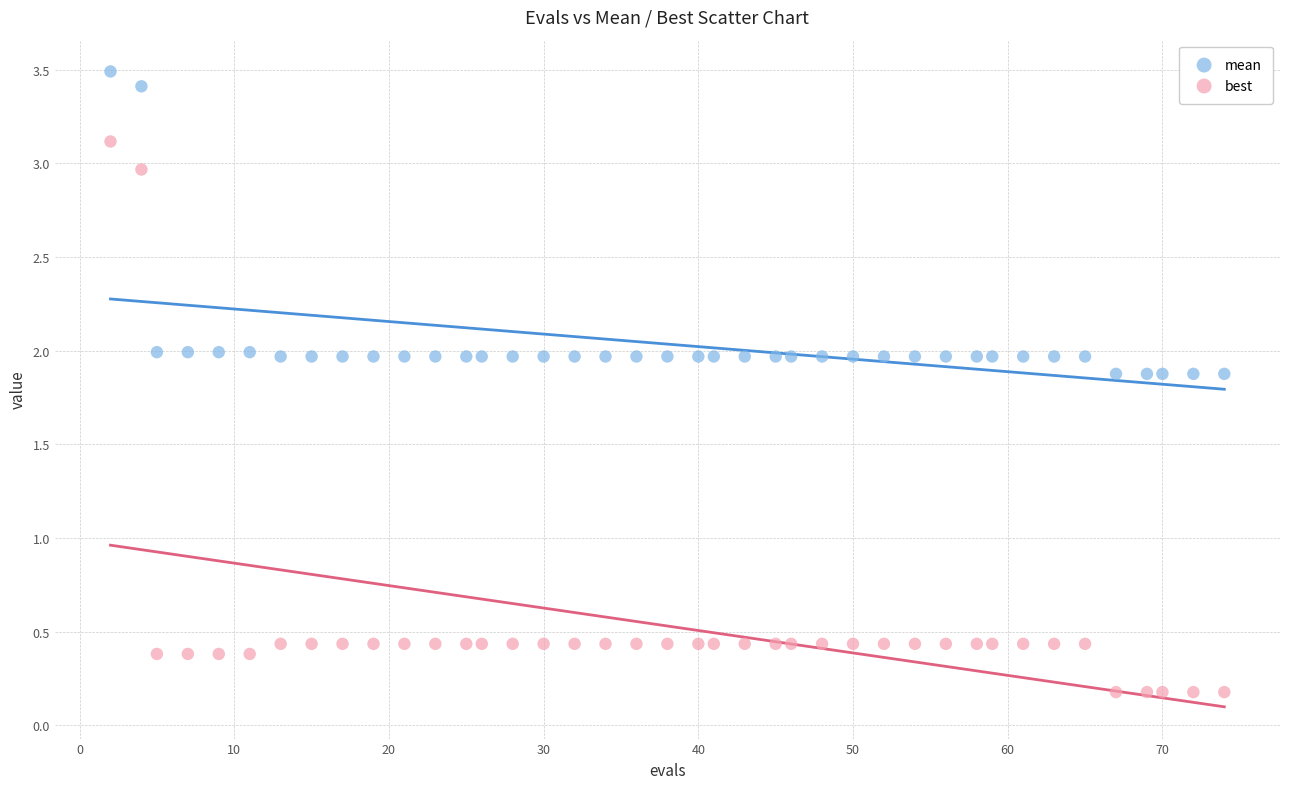

Which series contains the lowest Y value?

best